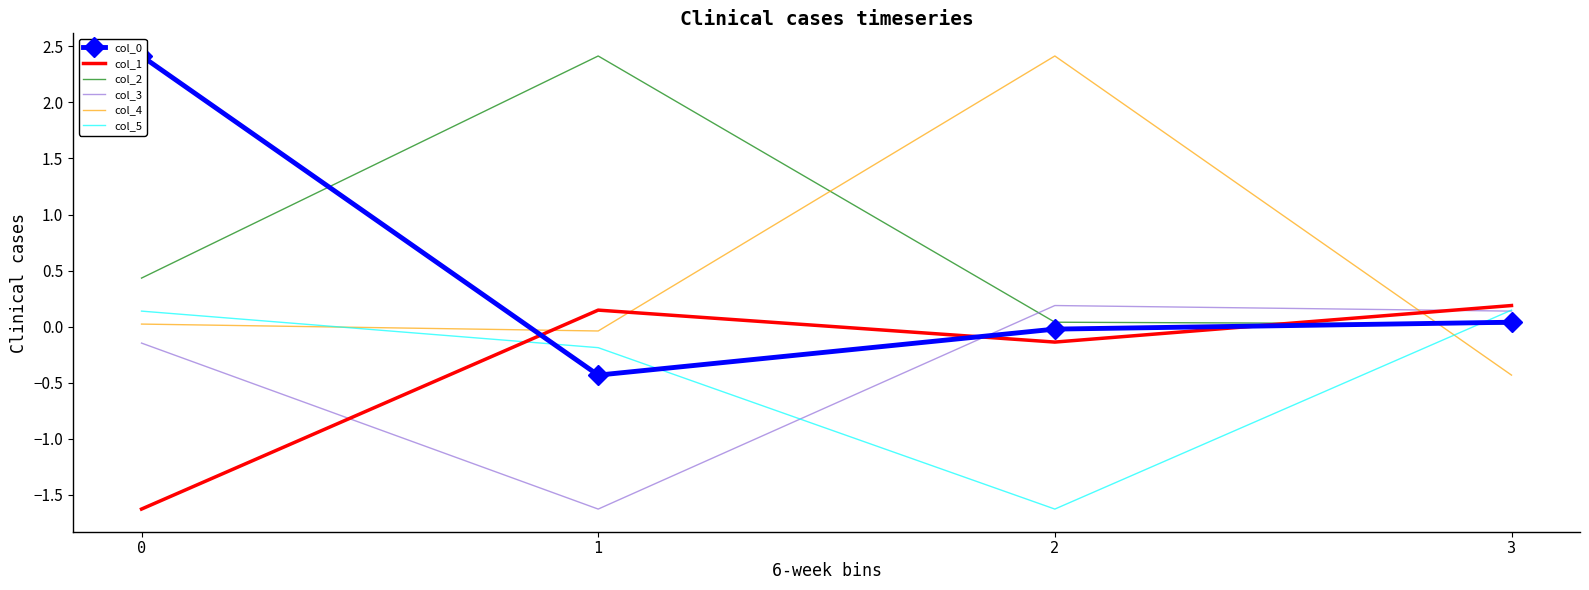

What is the sum of all col_2 values?

2.9